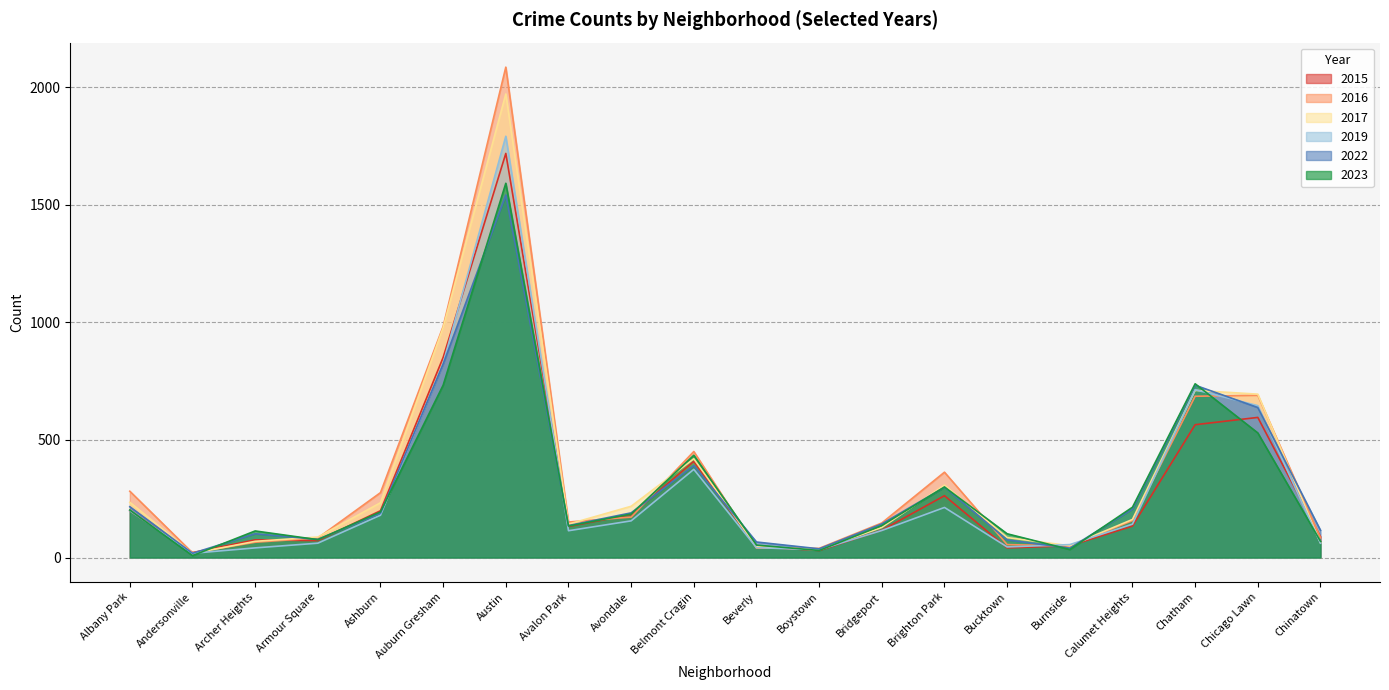

What is the total value across all series at Archer Heights?

464